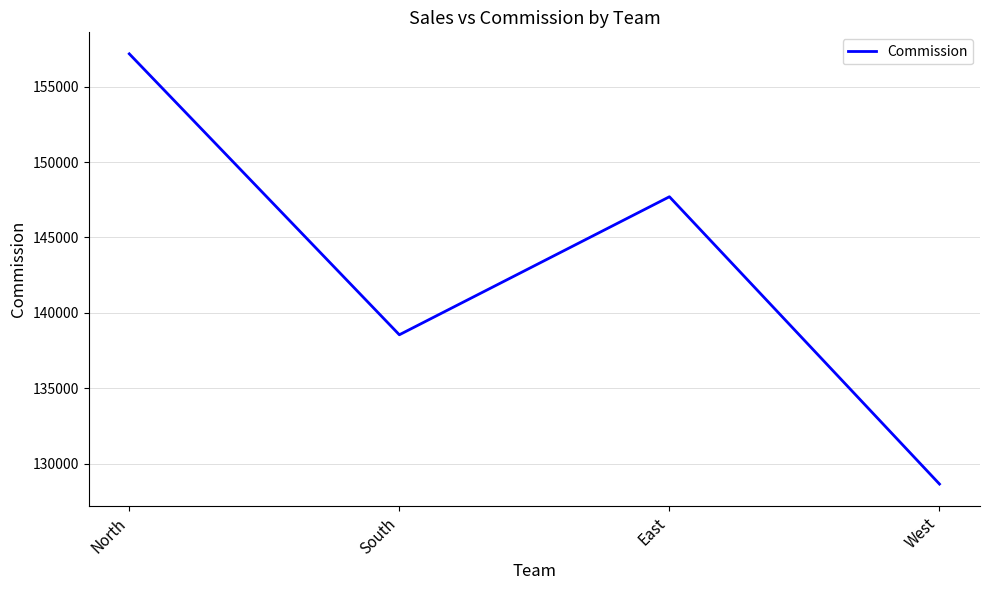

How many interior local peaks (higher than both neighbors) does the data have?

1